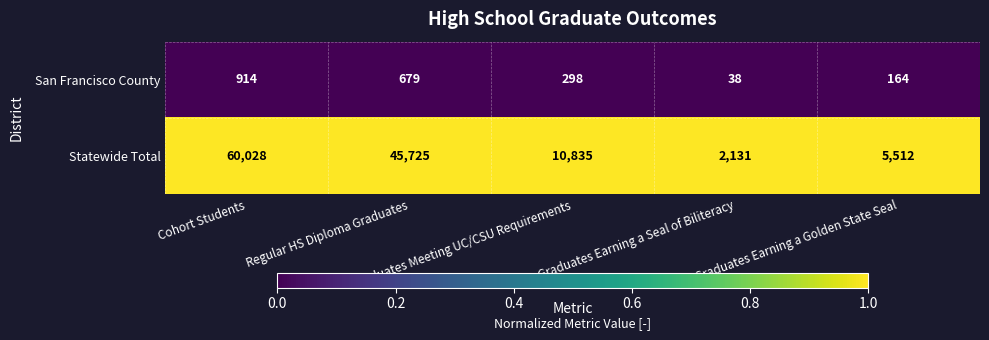

Which series changed the most between Graduates Meeting UC/CSU Requirements and Graduates Earning a Golden State Seal?

Statewide Total